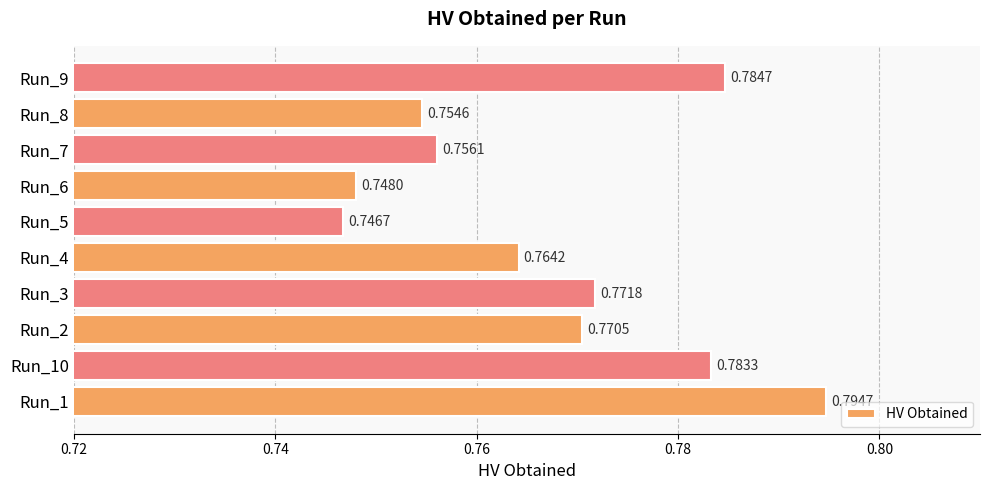

Between Run_5 and Run_4, which is larger?

Run_4